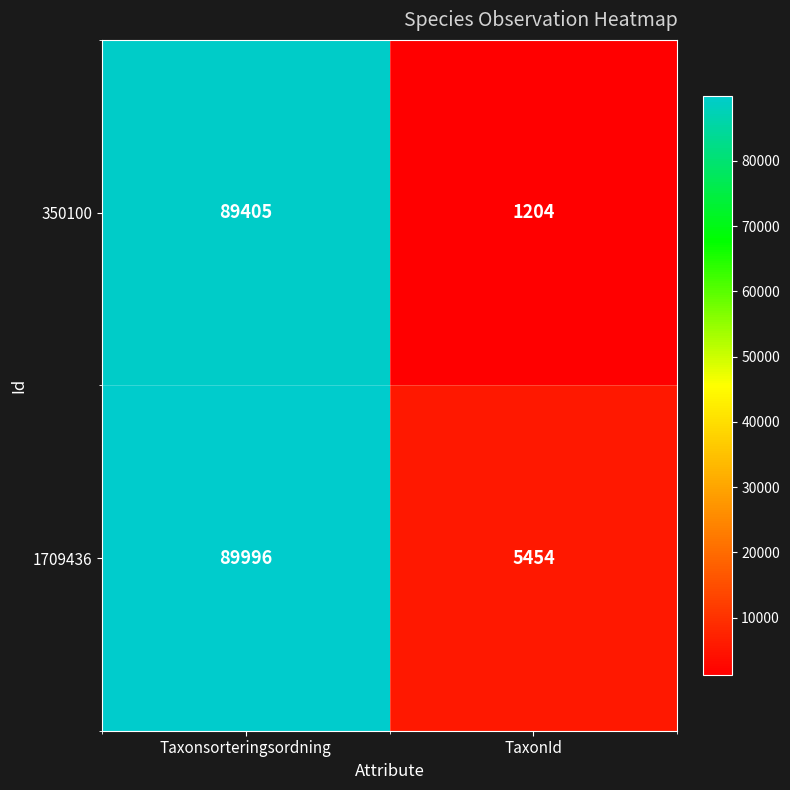

Which series has the widest spread of values?

350100